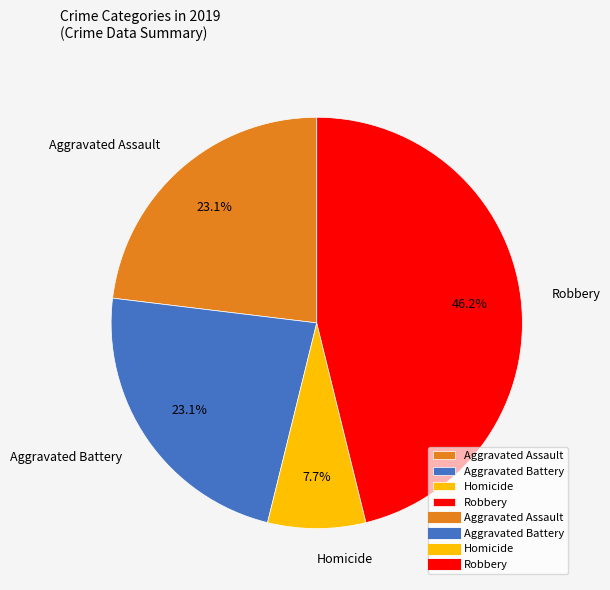

Approximately how many times larger is the value at Homicide compared to Aggravated Battery?

0.3